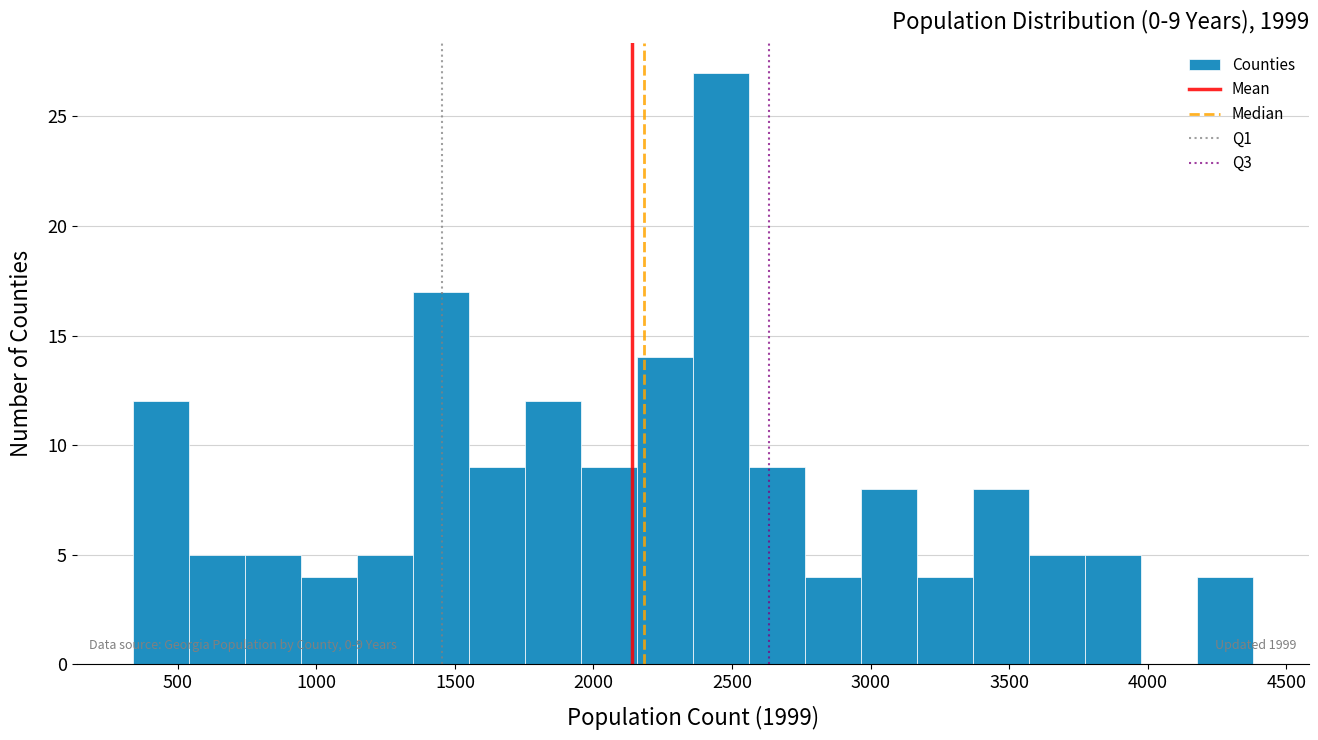

Over which range of the x-axis is the bar tallest?

2350 to 2550